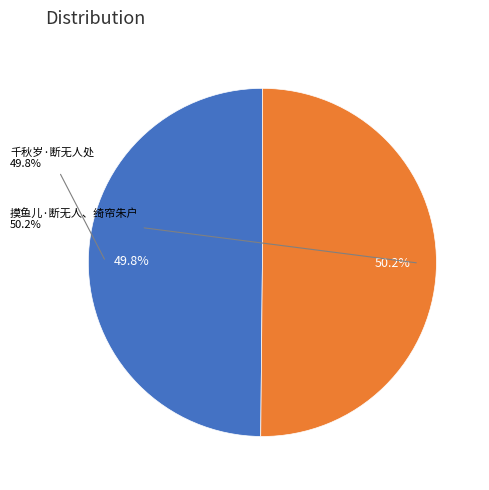

What percentage is the 千秋岁·断无人处 slice, to the nearest percent?

50%